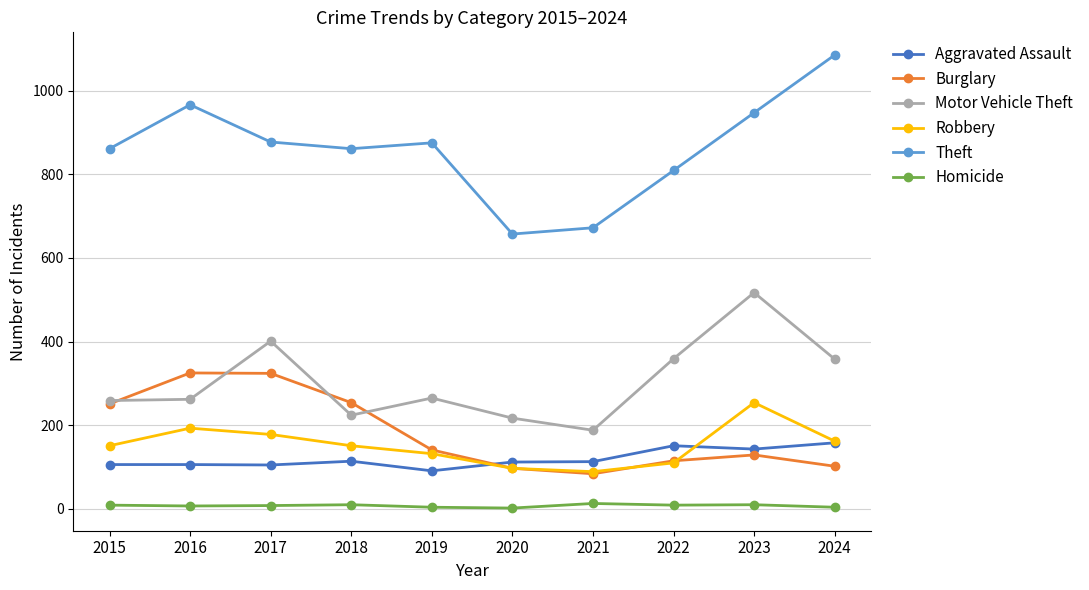

Which series has the largest range (max minus min)?

Theft